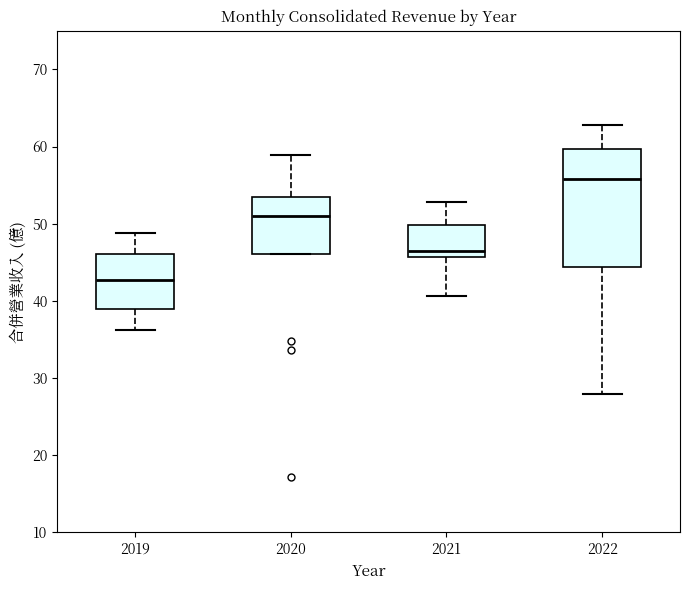

Where is the upper edge of the box at x = 2021 on the y-axis? The values are not printed on the chart, so give them approximately, as read against the axis.

50